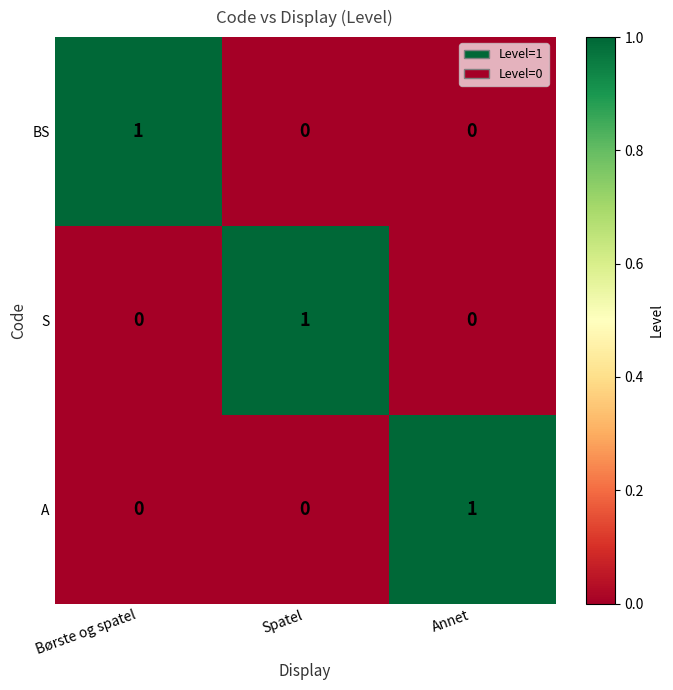

True or false: BS has a value of 0 at Børste og spatel.

False